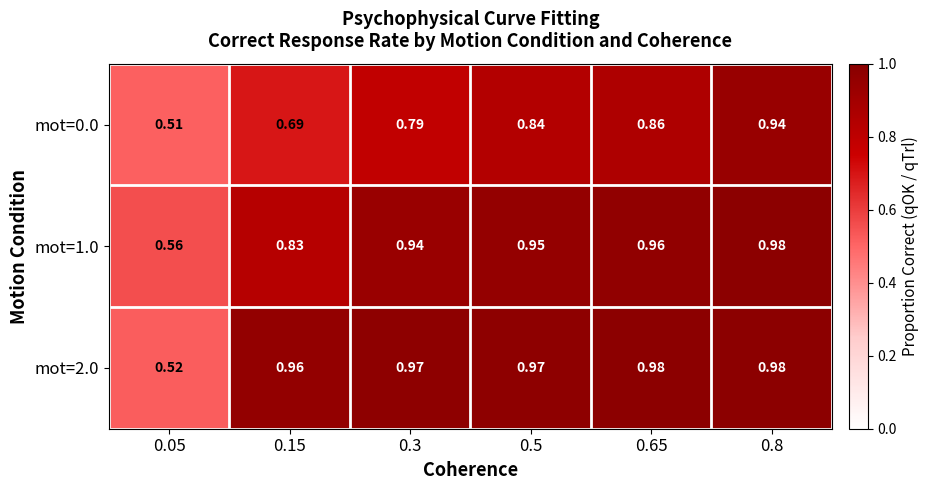

Is the value of mot=2.0 at 0.5 greater than the value of mot=0.0 at 0.3?

Yes